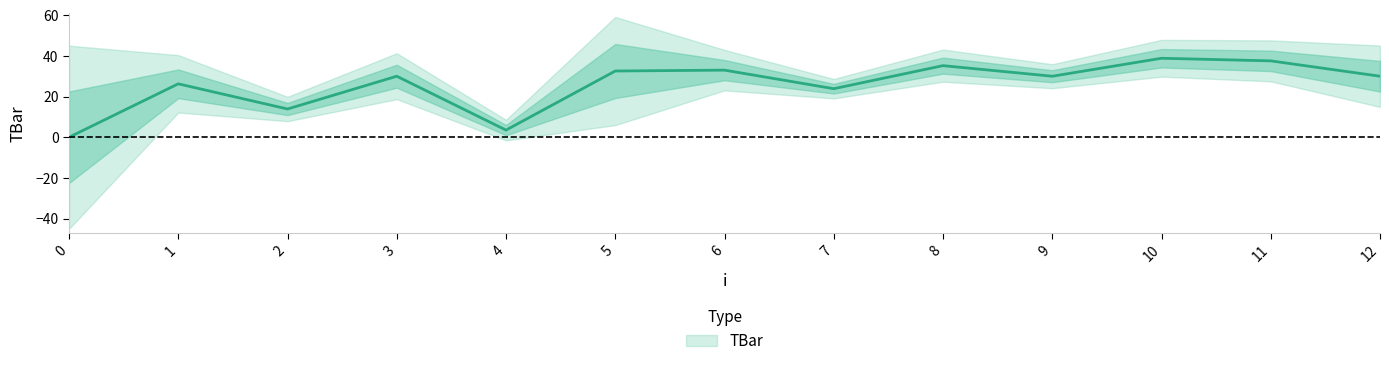

Is it true that the value at 9 is 44.0?

False